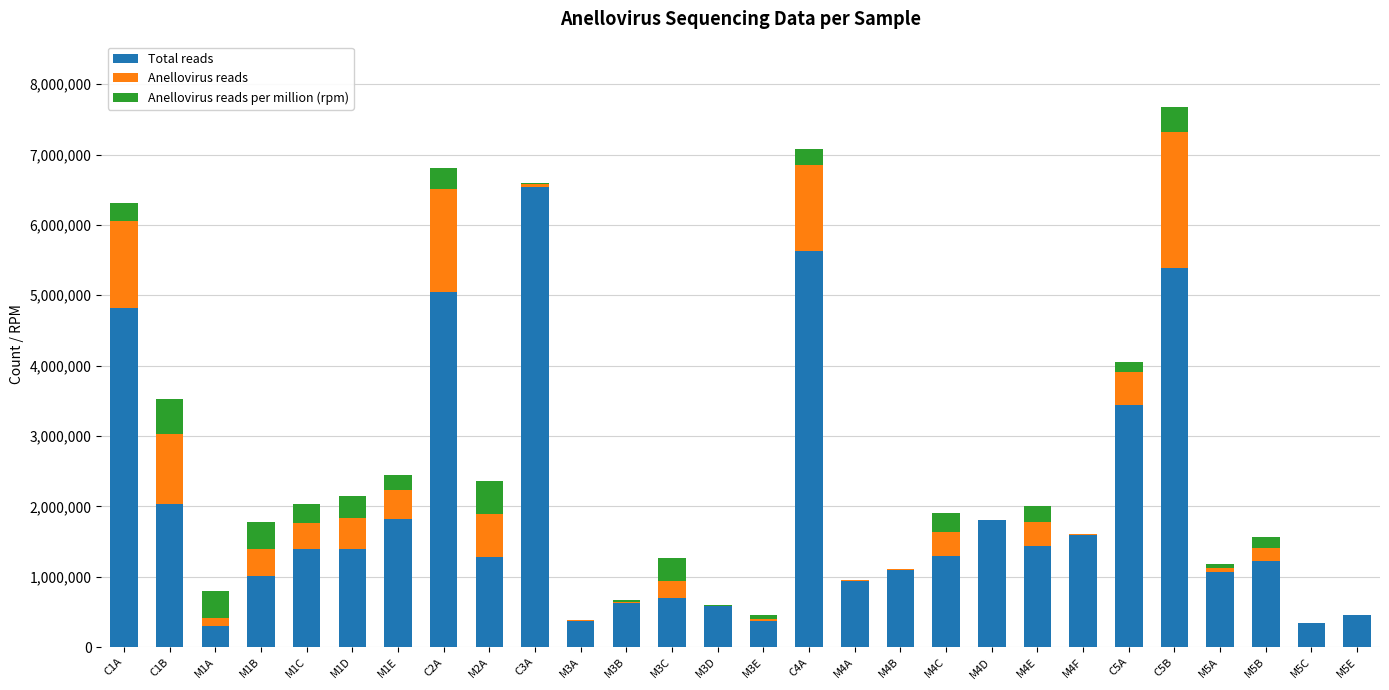

At which category is the sum across all series the highest?

C5B